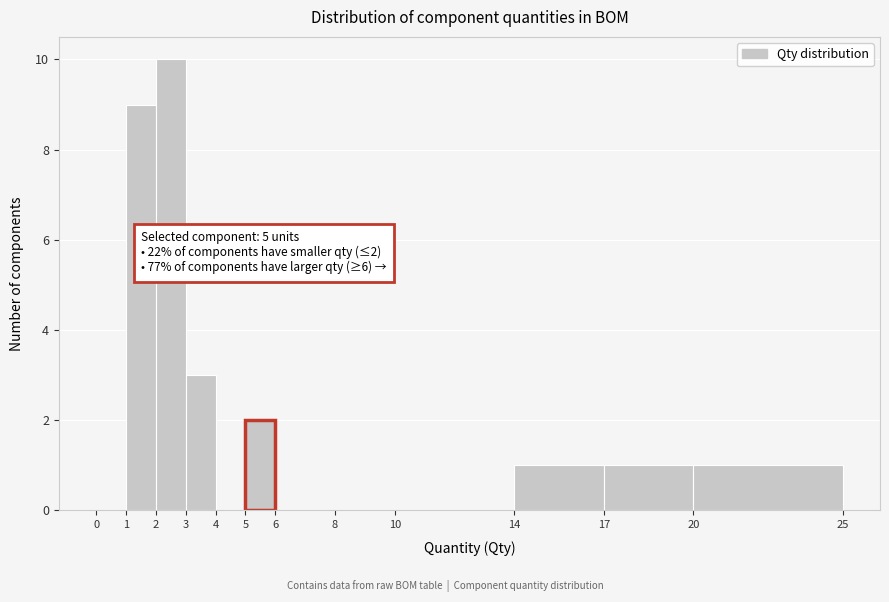

Which range on the x-axis has the tallest bar?

2 to 3